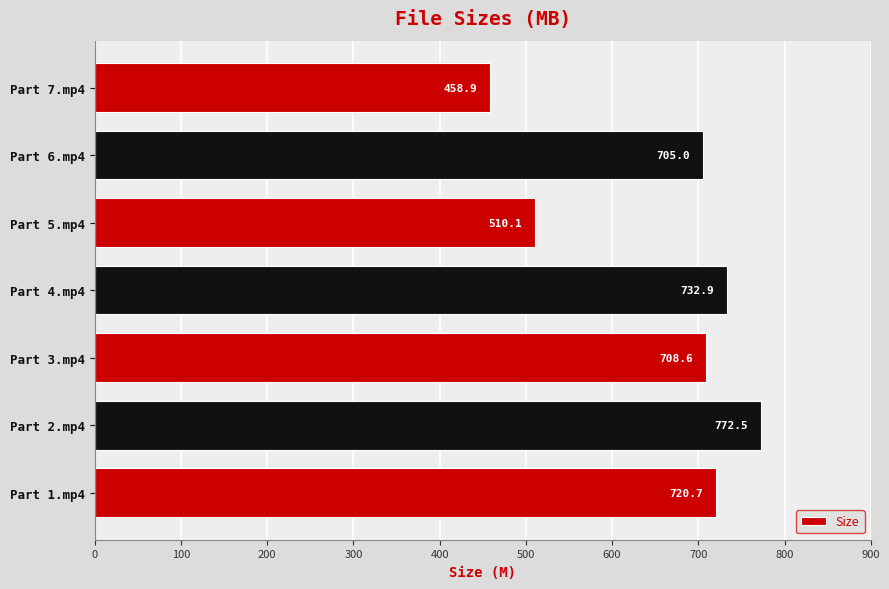

Where is the data nearest to the value 615?

Part 6.mp4